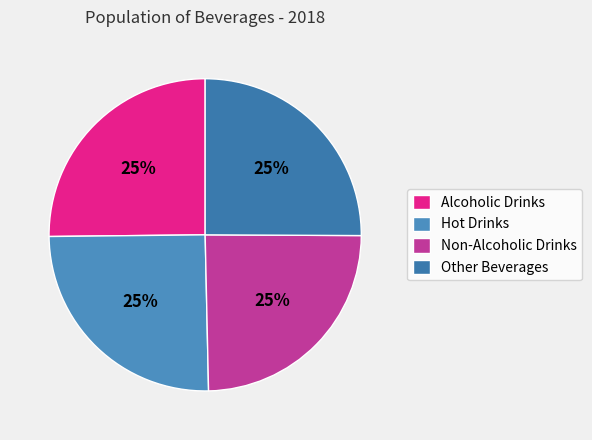

True or false: Non-Alcoholic Drinks accounts for 37% of the total.

False